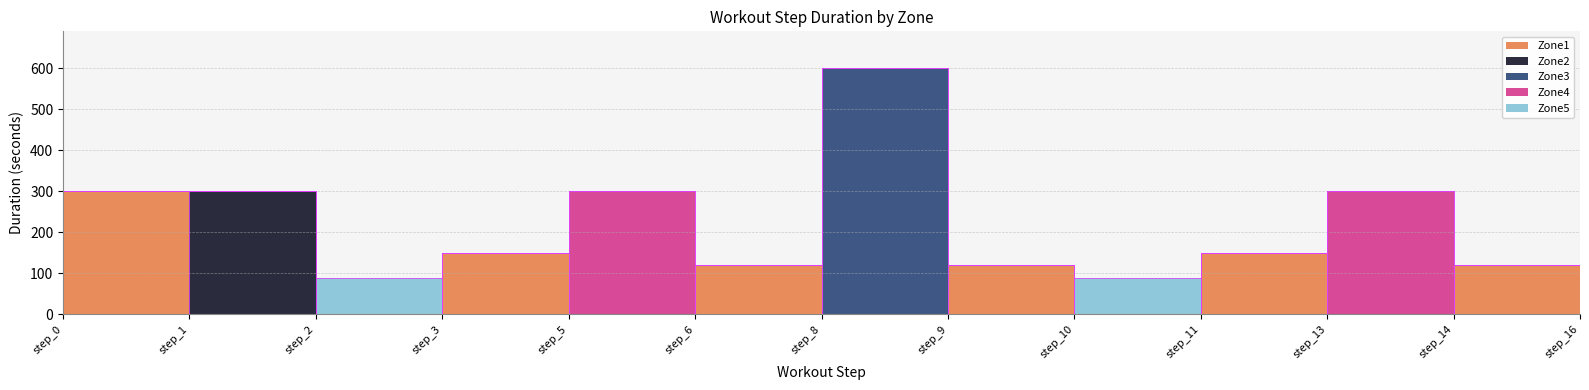

What are all the series names shown in the legend?

Zone1, Zone2, Zone3, Zone4, Zone5